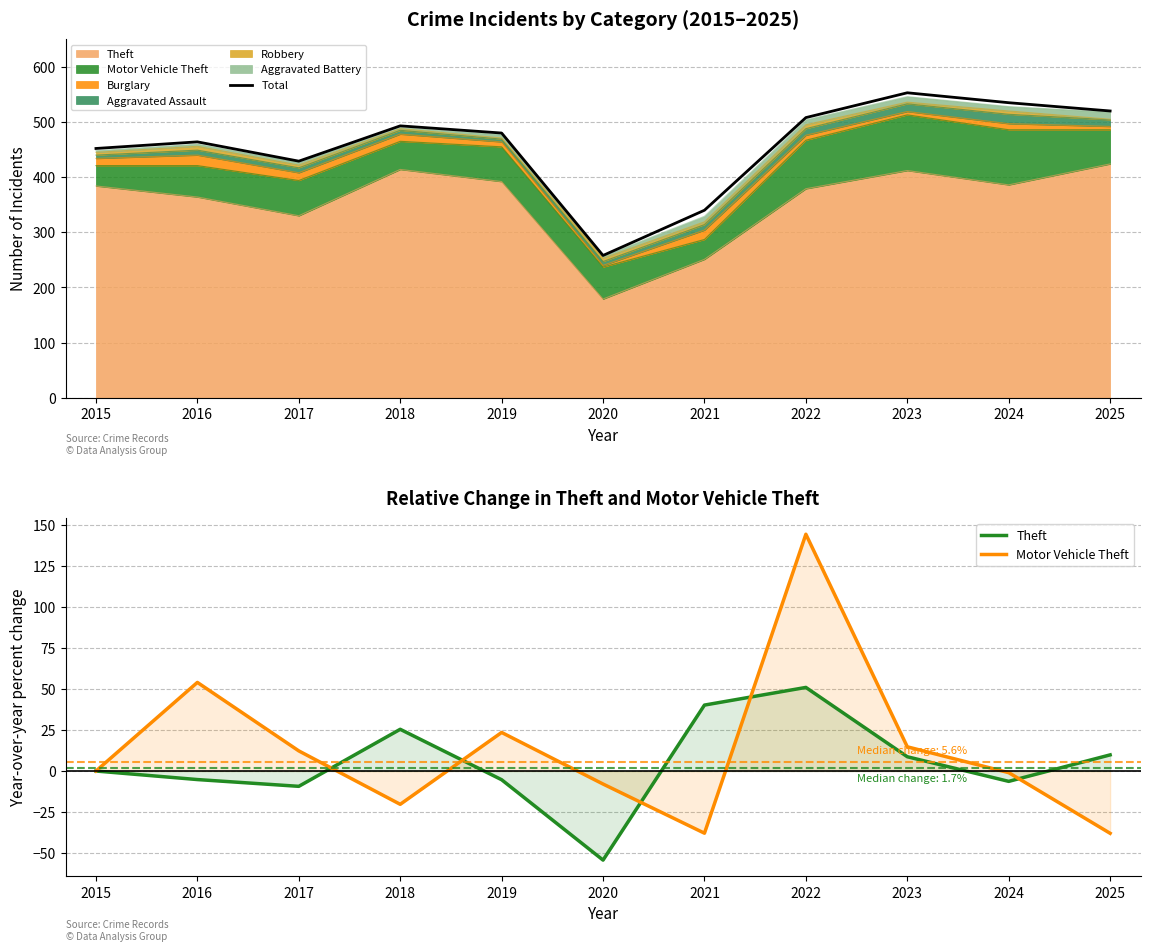

Is it true that Motor Vehicle Theft equals -1.0 at 2024?

True